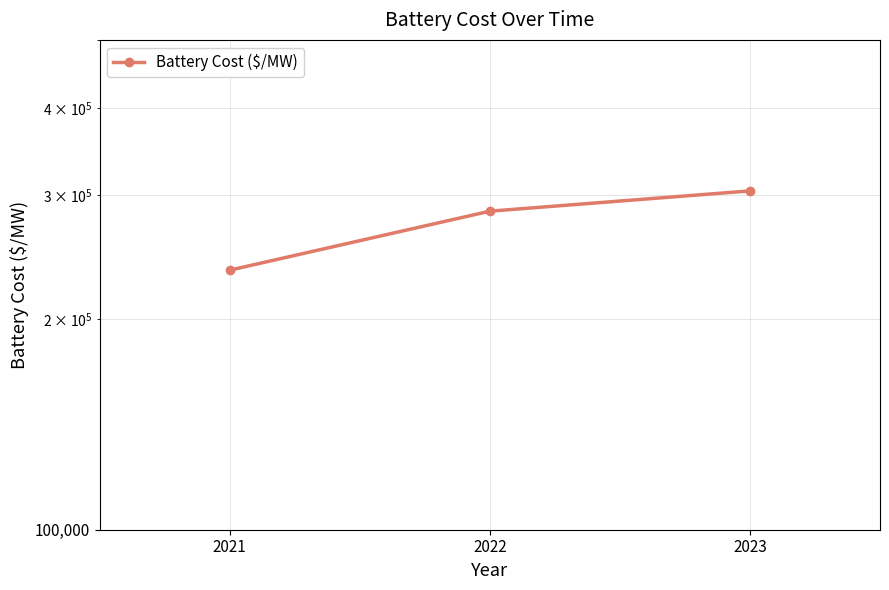

Where does the data first go above 284785?

2022